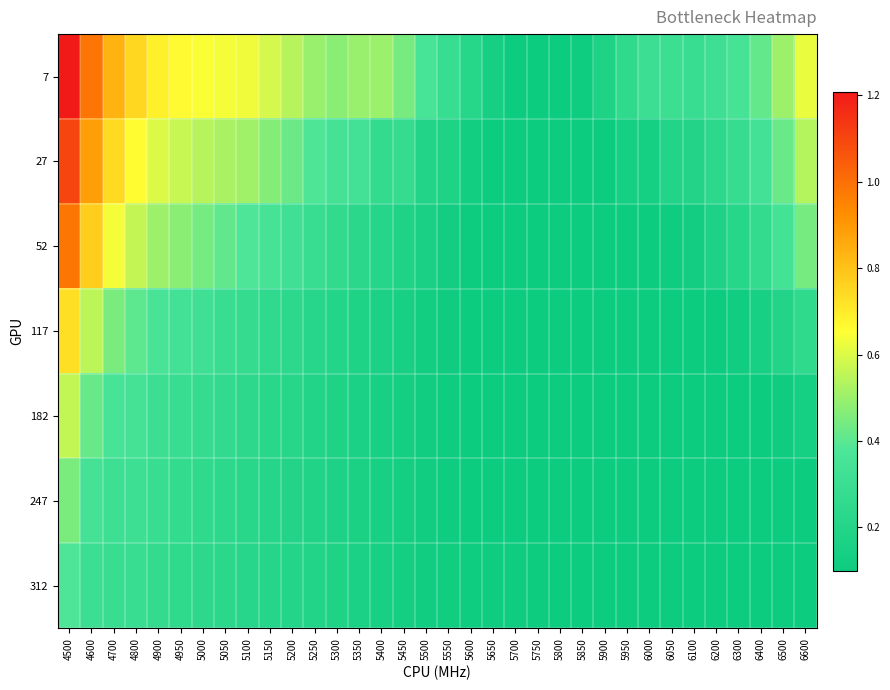

Between 5850 and 6400, which series saw the biggest shift?

7